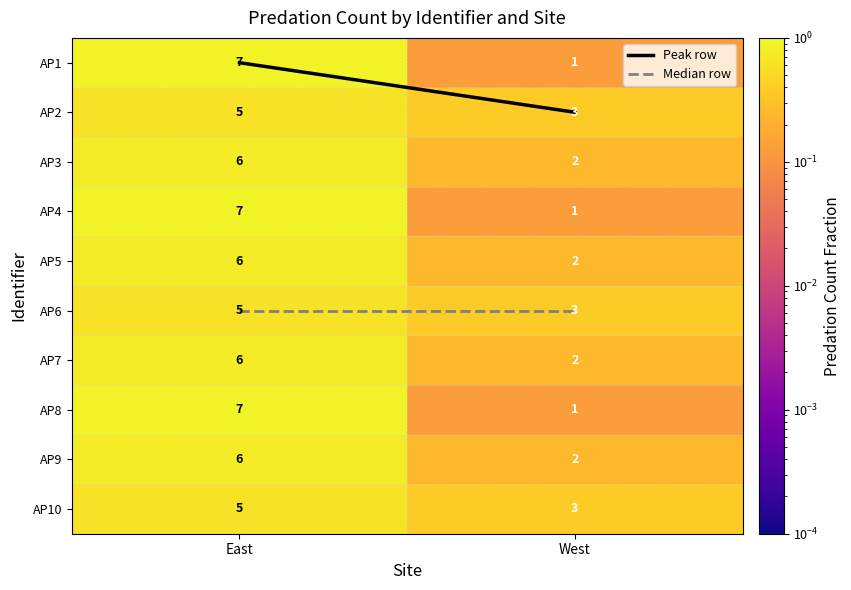

What is the average value of the AP9 series?

4